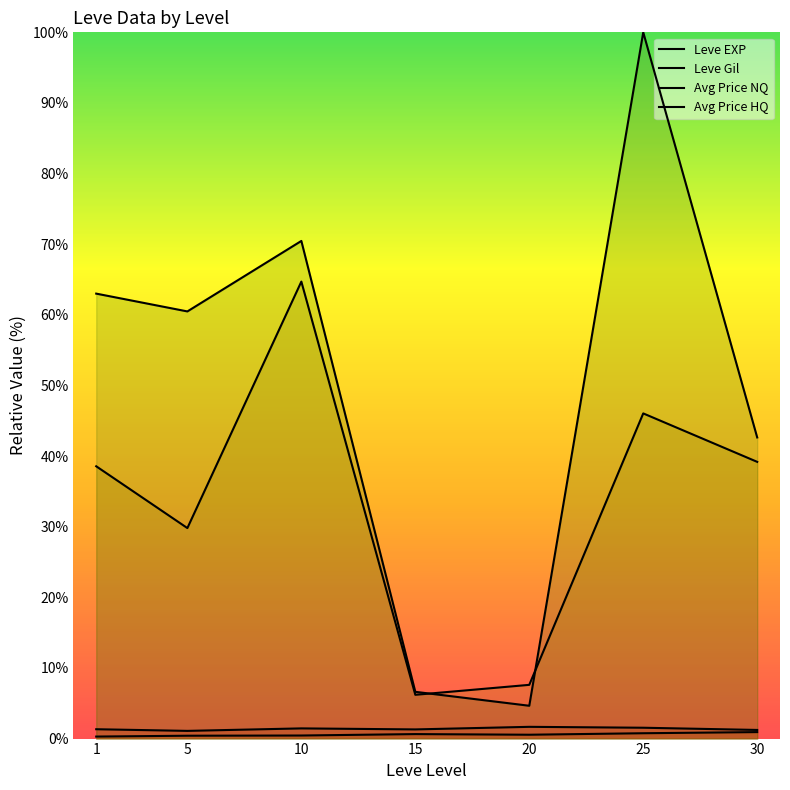

At how many categories does at least one series exceed 21?

5